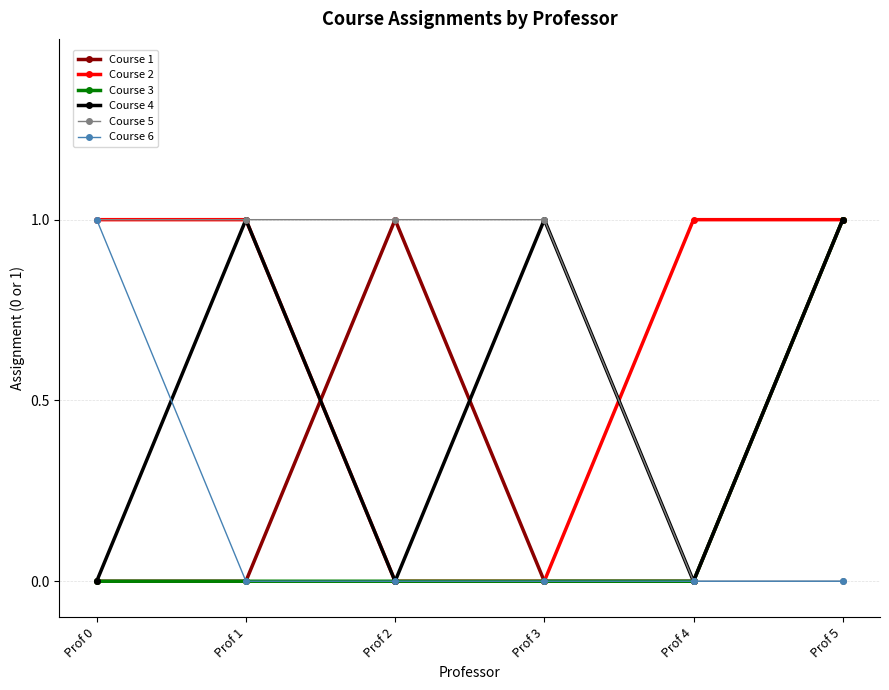

Reading left to right, extract all data points from this chart.

Course 1: Prof 0=0	Prof 1=0	Prof 2=1	Prof 3=0	Prof 4=0	Prof 5=1
Course 2: Prof 0=1	Prof 1=1	Prof 2=0	Prof 3=0	Prof 4=1	Prof 5=1
Course 3: Prof 0=0	Prof 1=0	Prof 2=0	Prof 3=0	Prof 4=0	Prof 5=1
Course 4: Prof 0=0	Prof 1=1	Prof 2=0	Prof 3=1	Prof 4=0	Prof 5=1
Course 5: Prof 0=1	Prof 1=1	Prof 2=1	Prof 3=1	Prof 4=0	Prof 5=0
Course 6: Prof 0=1	Prof 1=0	Prof 2=0	Prof 3=0	Prof 4=0	Prof 5=0